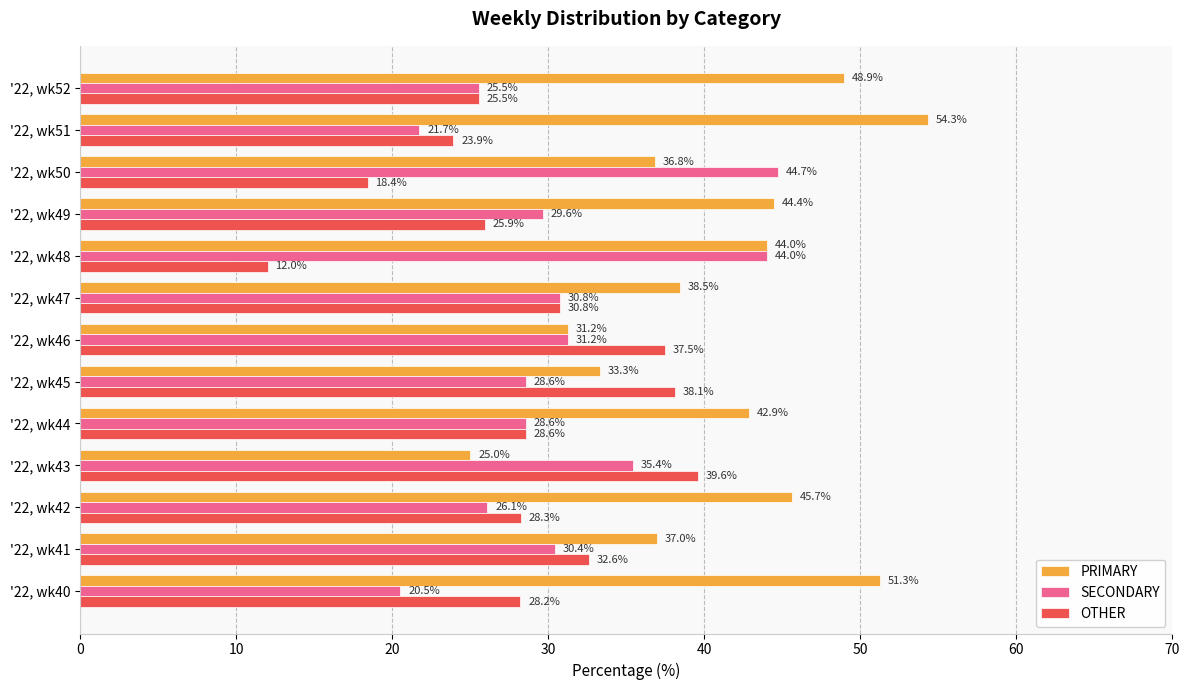

What is the approximate value of PRIMARY at '22, wk52?

48.9